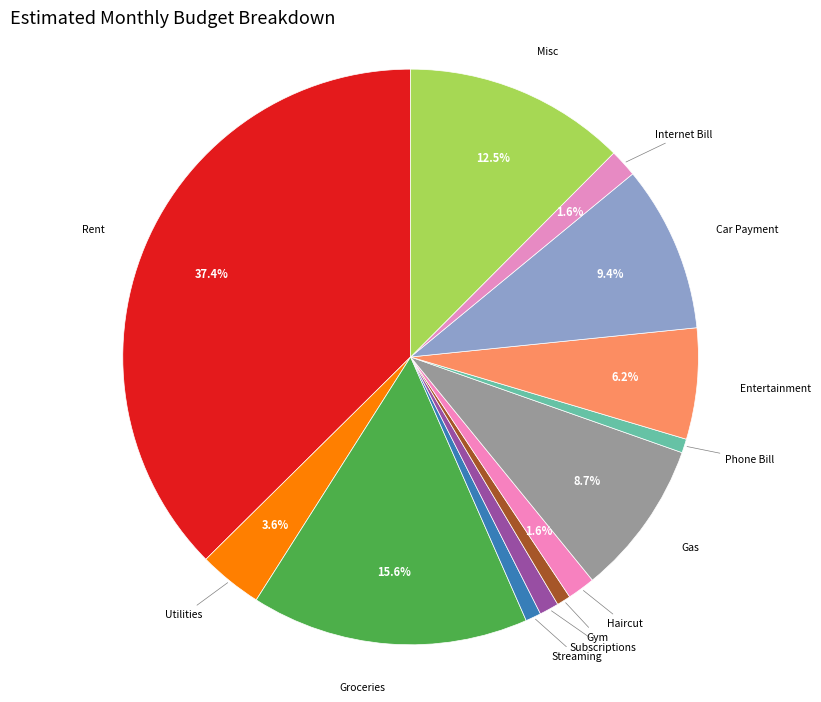

Is the sum of Subscriptions and Car Payment greater than half?

No